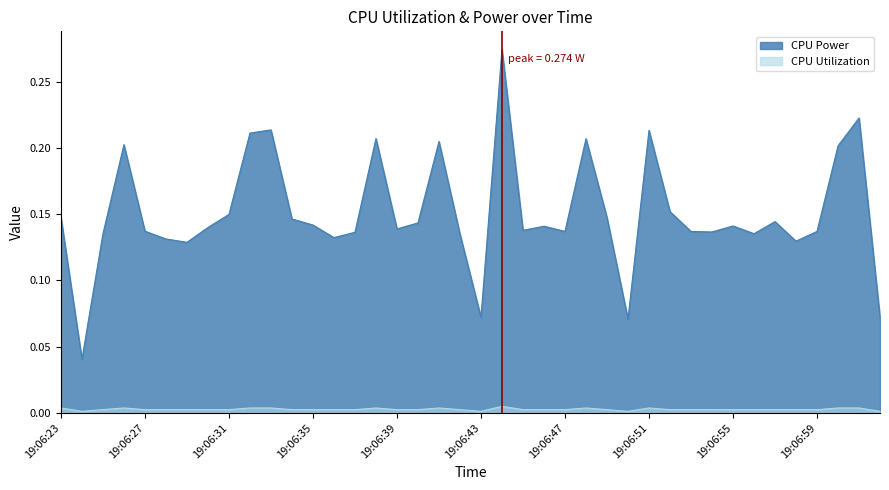

How many lines are shown in the chart?

2